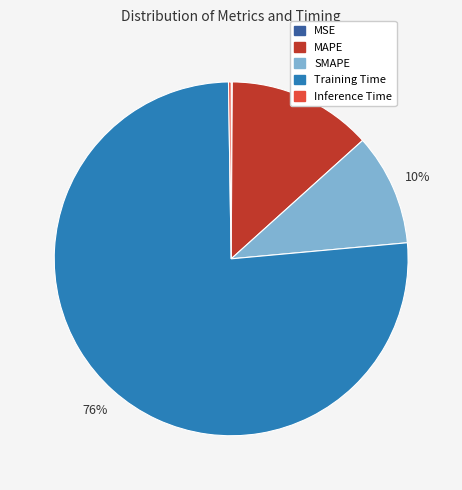

To the nearest percent, what is the average slice percentage?

20%